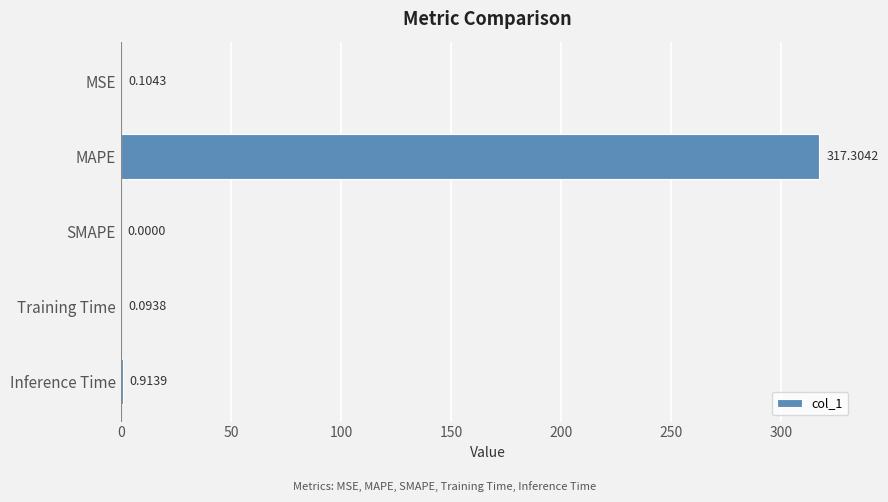

How many distinct data groups are displayed?

1